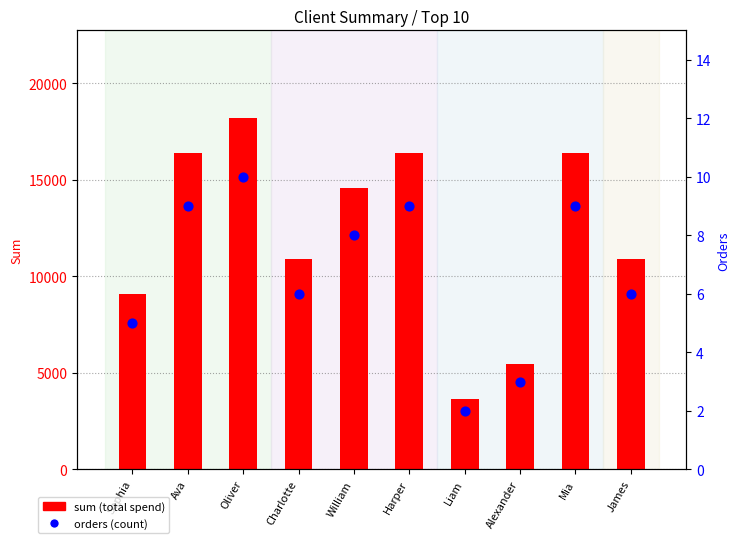

At which category is the sum across all series the highest?

Oliver